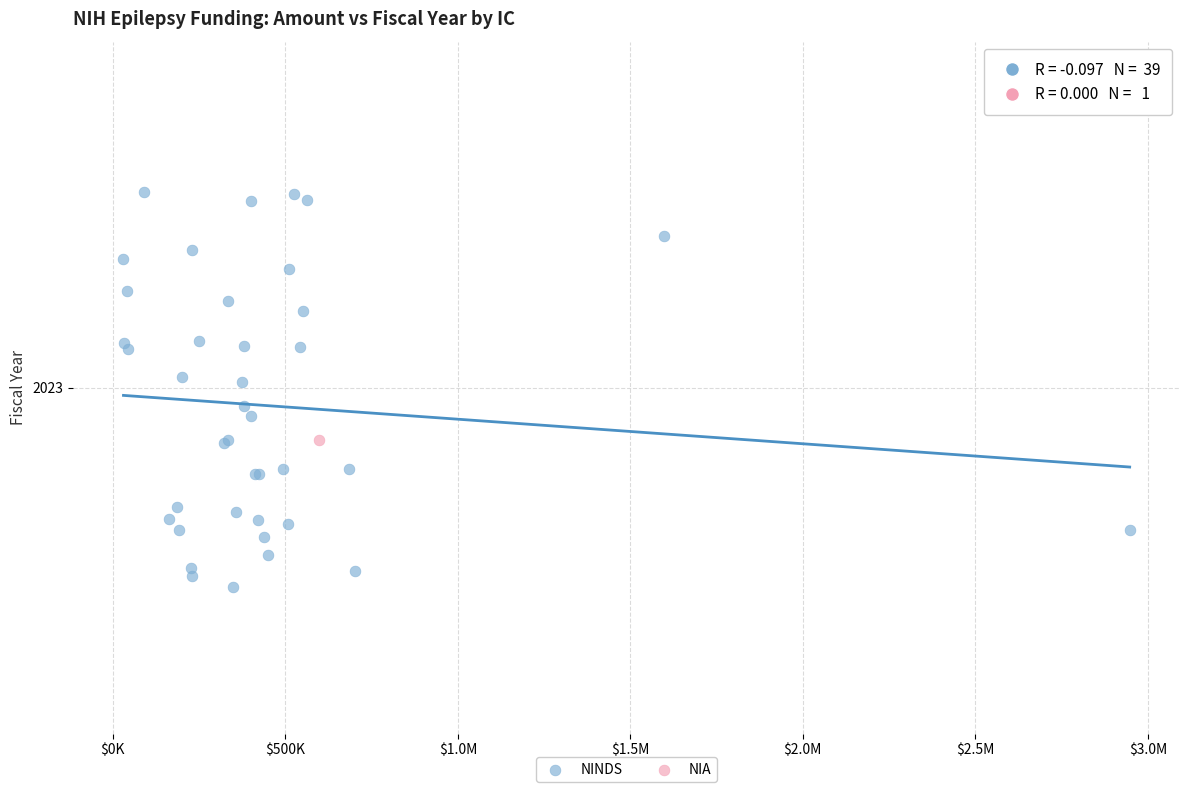

What are all the series names shown in the legend?

NINDS, NIA